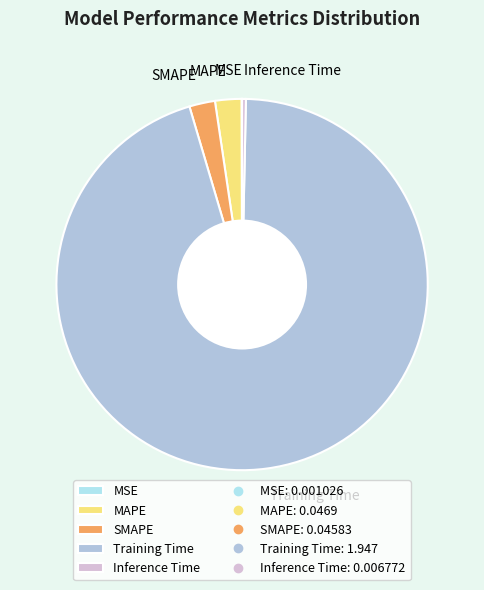

The SMAPE slice represents 2% of the pie. True or false?

True